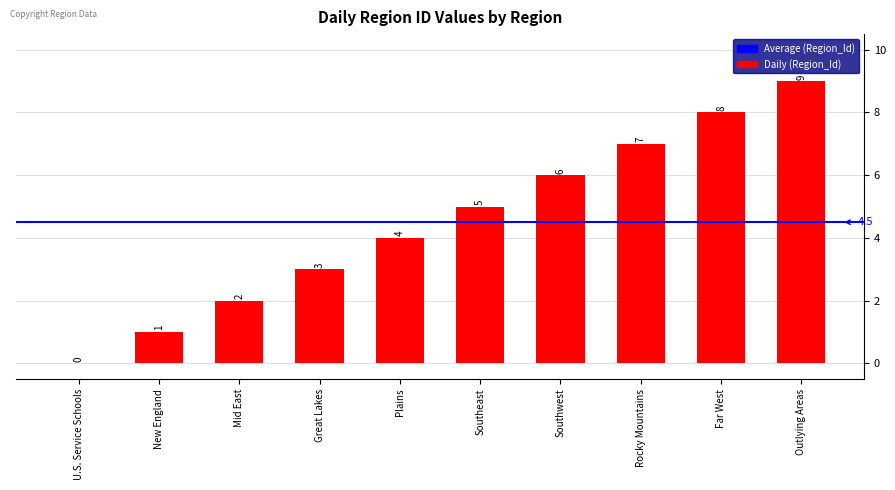

Which category has the highest value across all series?

Outlying Areas